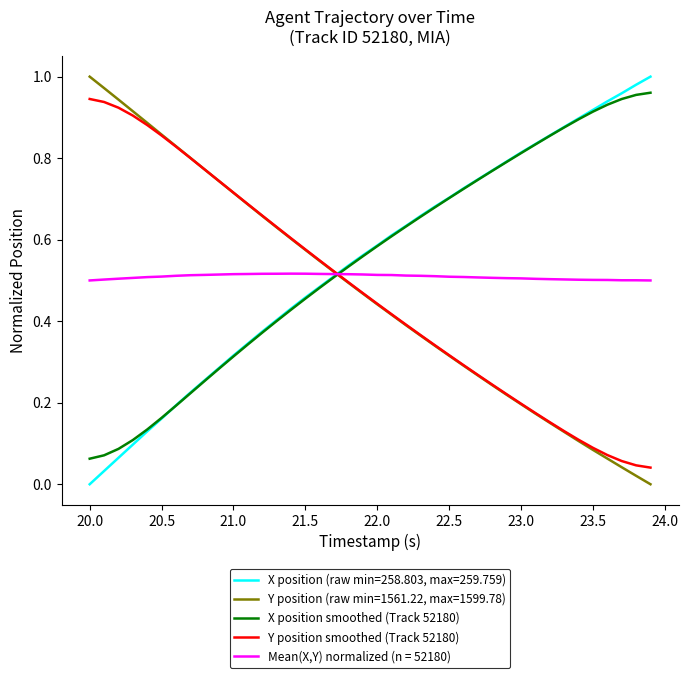

True or false: Y position smoothed (Track 52180) has a value of 0.5 at 21.0.

False